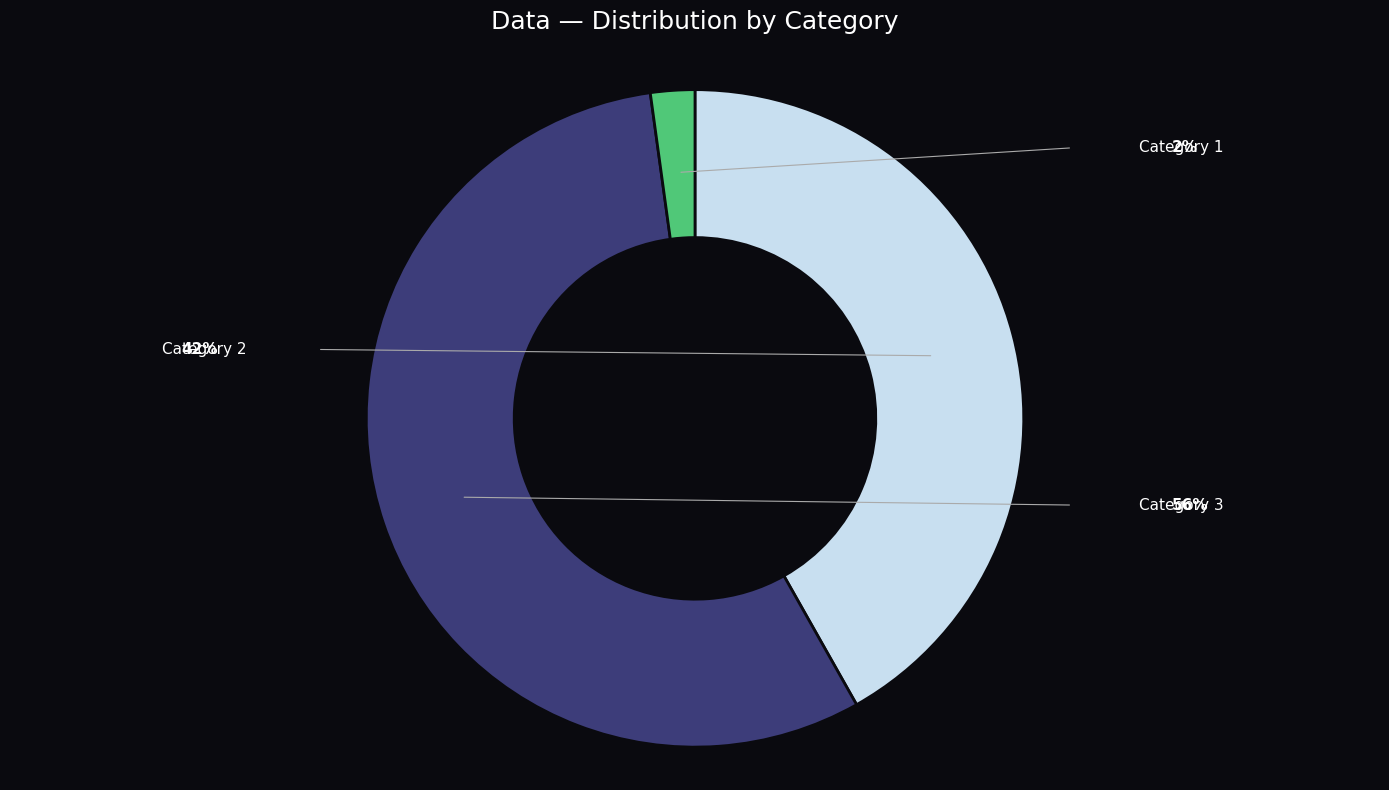

How many slices are in this pie chart?

3